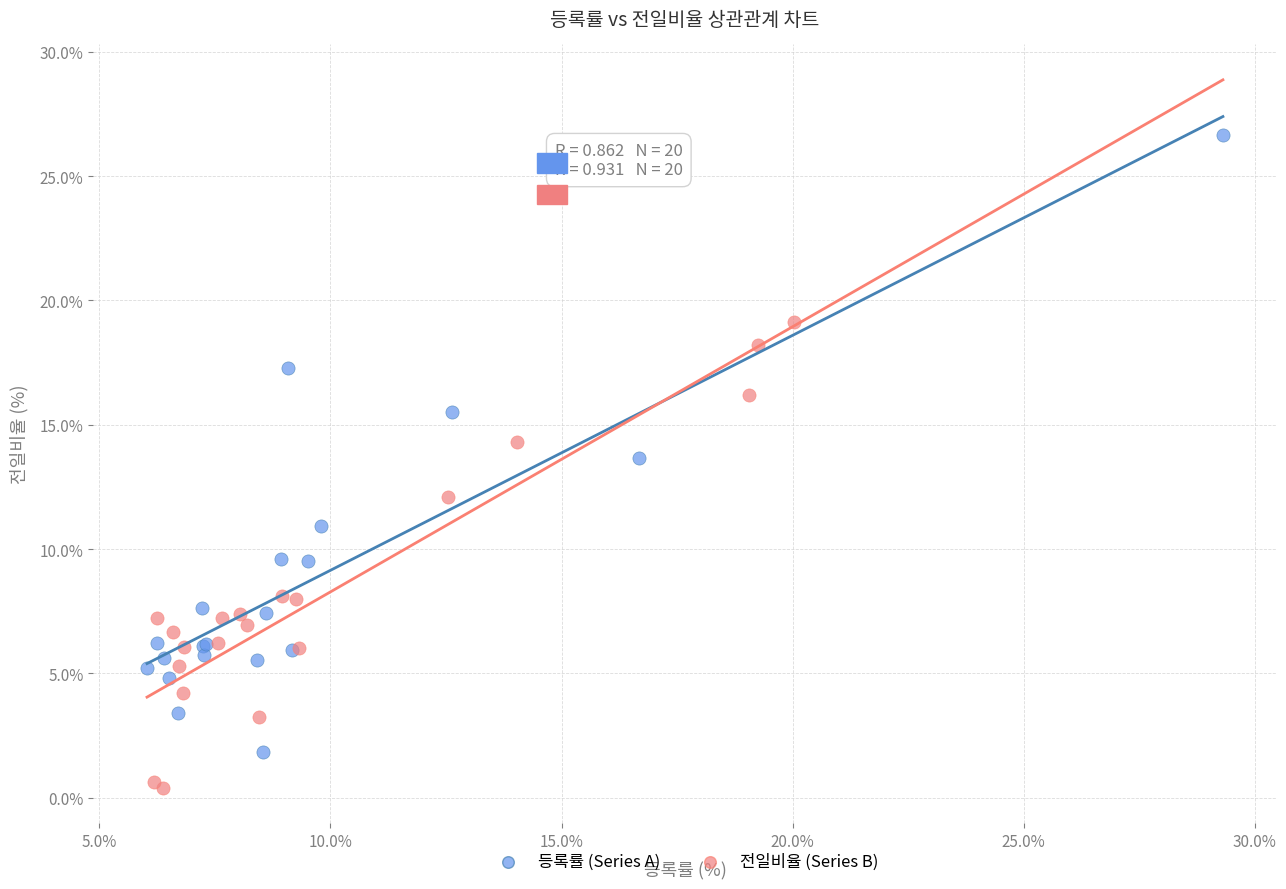

Which series reaches the maximum Y coordinate?

등록률 (Series A)